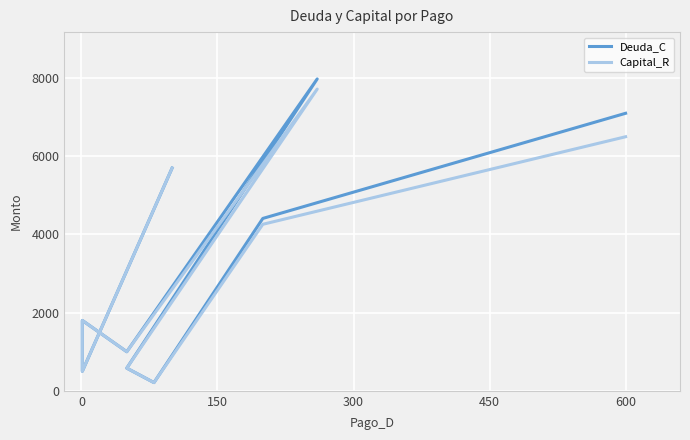

Reading left to right, what are all the values shown in this chart?

Deuda_C: 7100	4410	210	580	7980	1000	1800	500	5700
Capital_R: 6500	4260	210	580	7720	1000	1800	500	5700